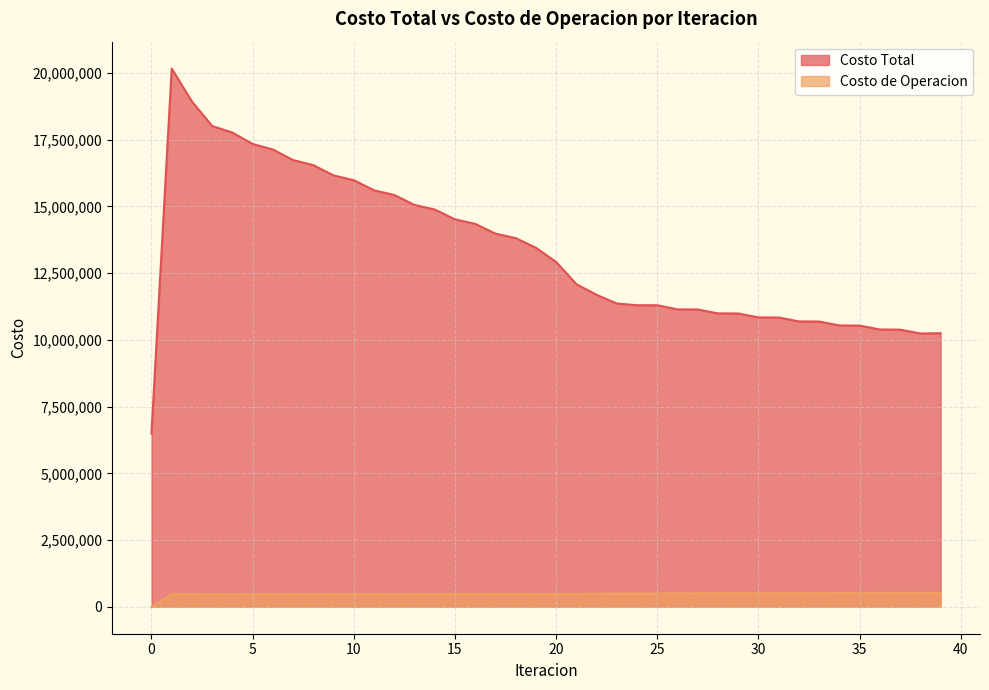

Which series has the largest total across all categories?

Costo Total